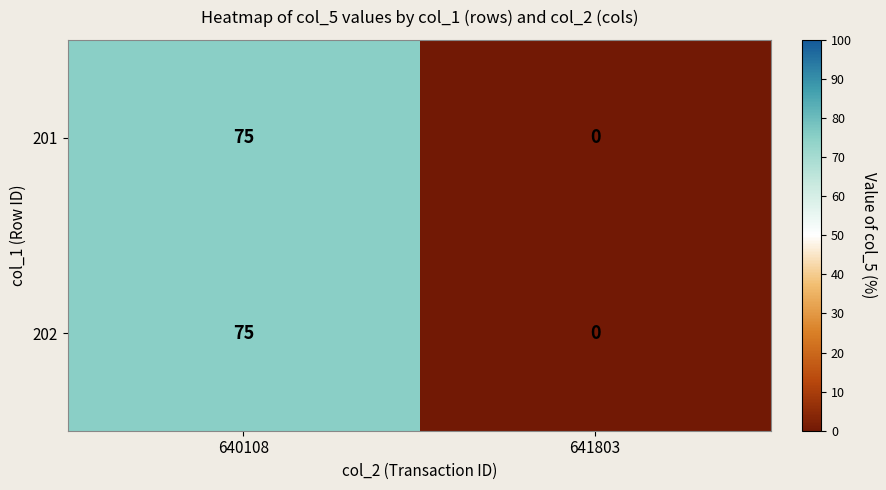

Is it true that 202 equals 75 at 640108?

True